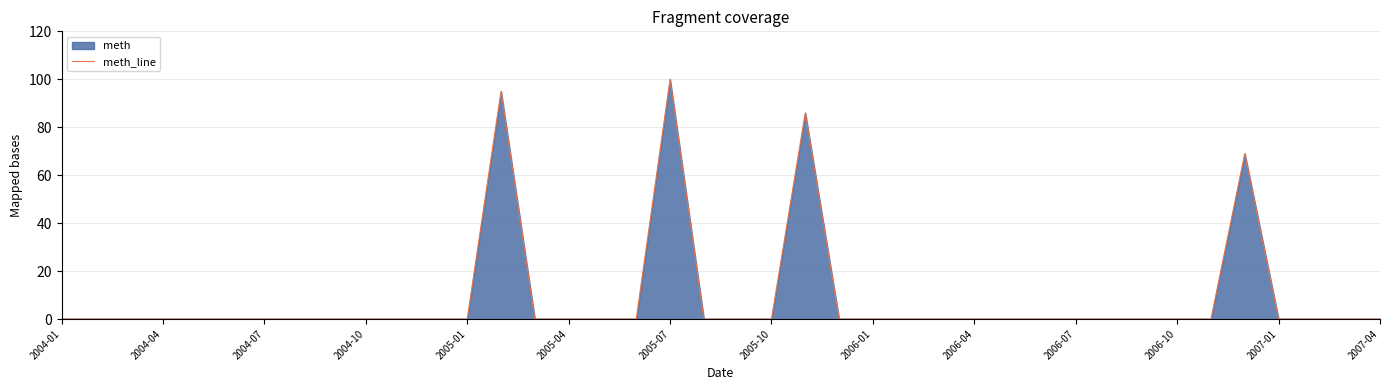

The value at 2004-01 is 0. True or false?

True